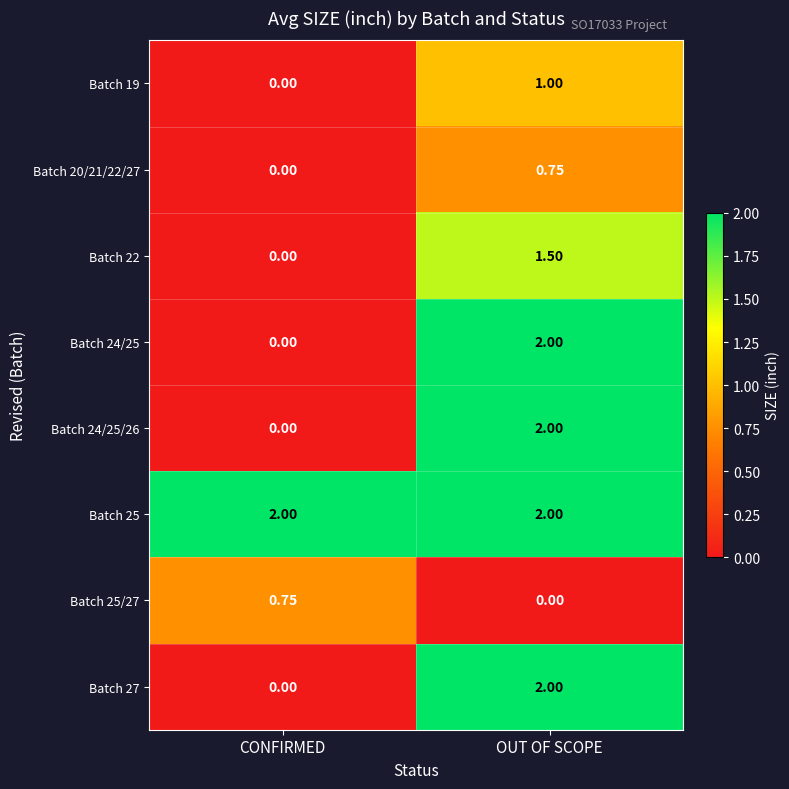

What is the difference between the highest and lowest values at OUT OF SCOPE?

2.0